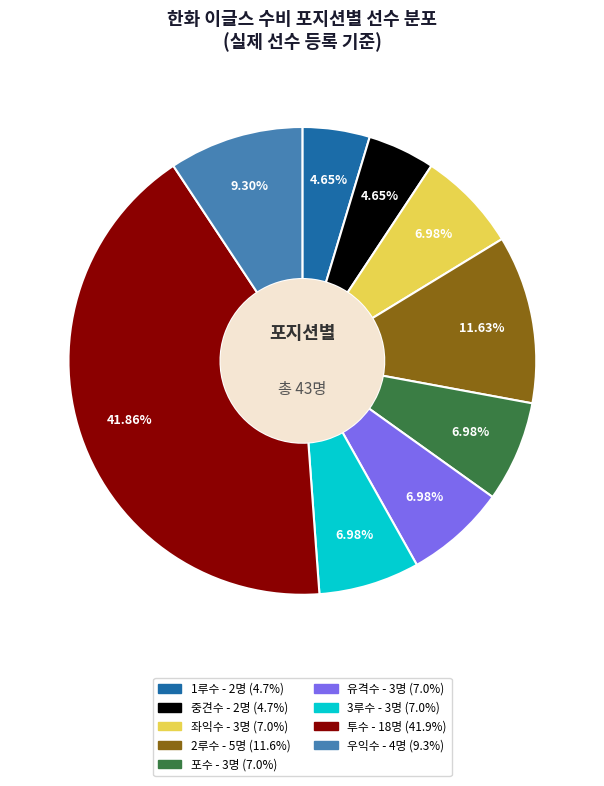

Approximately how many times larger is the value at 1루수 compared to 우익수?

0.5